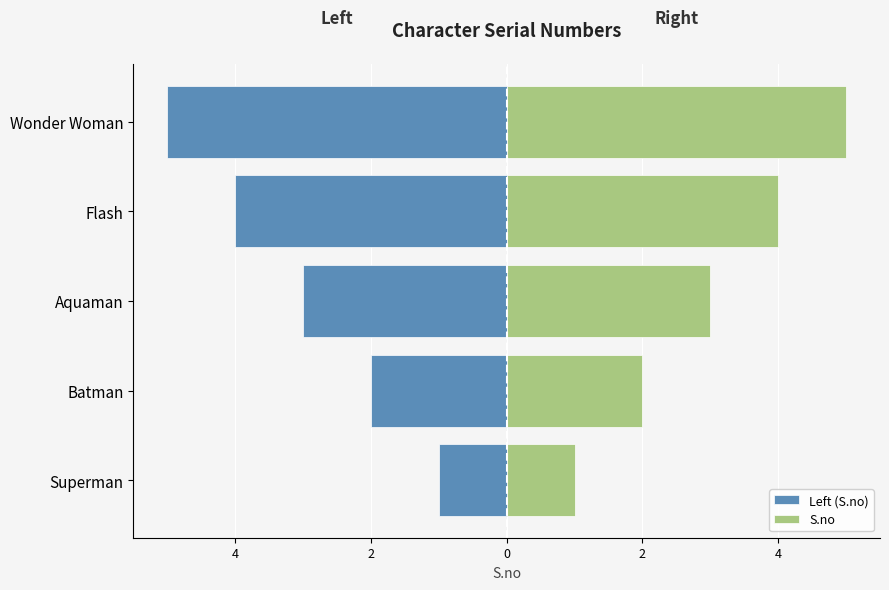

Is the value of S.no at Superman greater than the value of Left (S.no) at Aquaman?

Yes